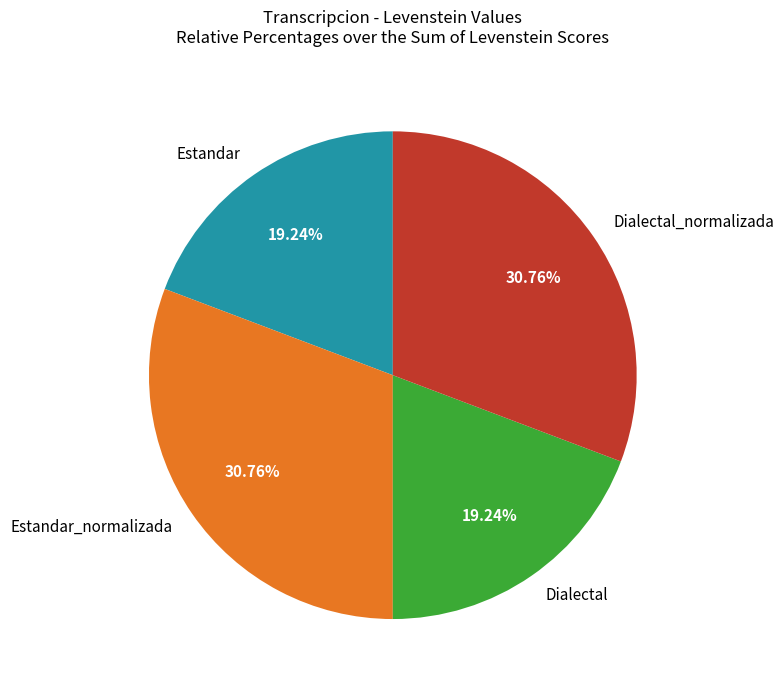

What percentage do Dialectal_normalizada and Estandar_normalizada together represent?

61.5%